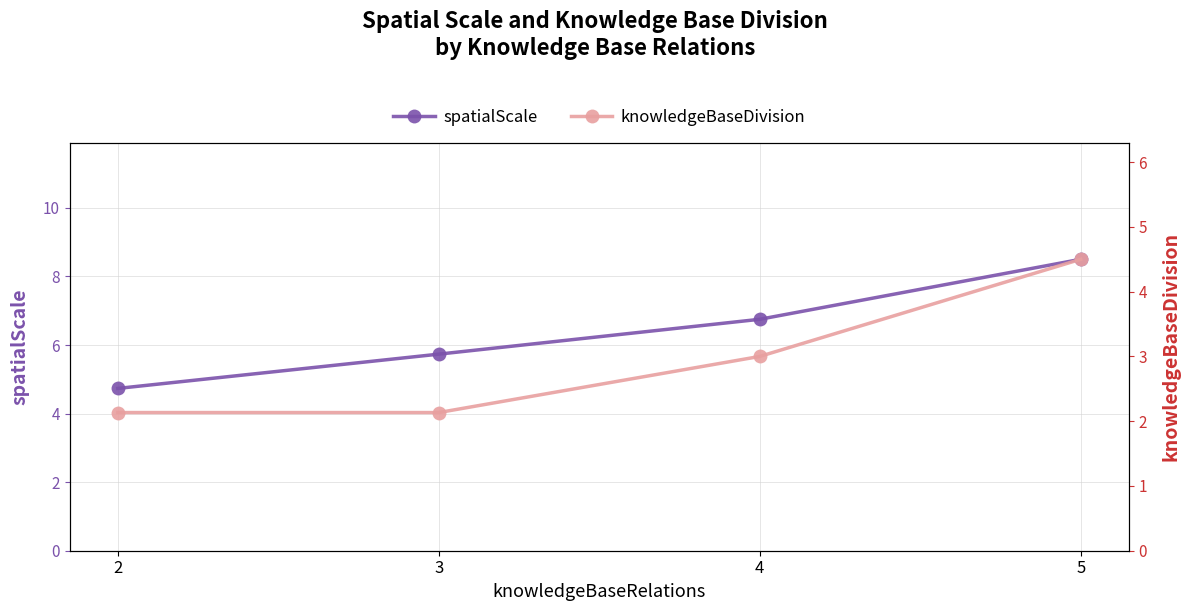

Which series has the widest spread of values?

spatialScale